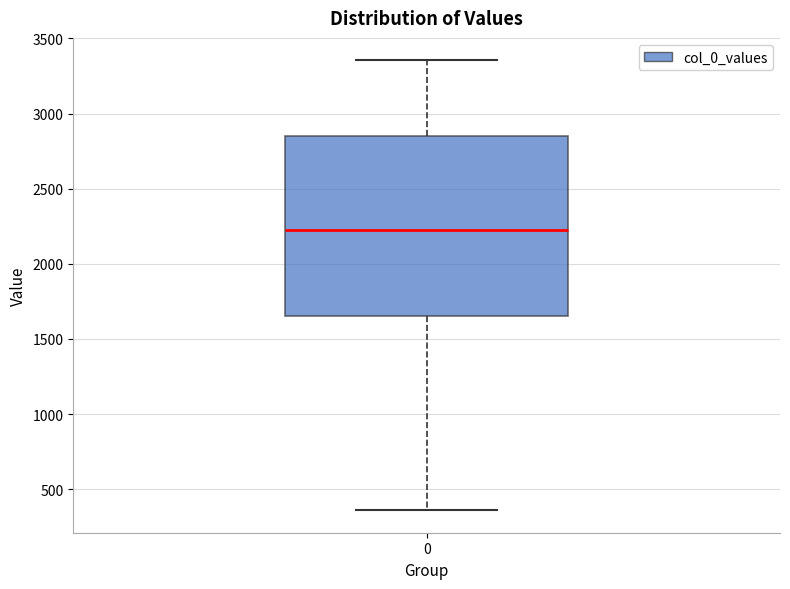

Transcribe this box plot: give where the median line is, the range the box spans, and where the two whiskers end, as read against the y-axis. The values are not printed on the chart, so give them approximately, as read against the axis.

median 2200, box 1650 to 2850, whiskers 350 to 3350